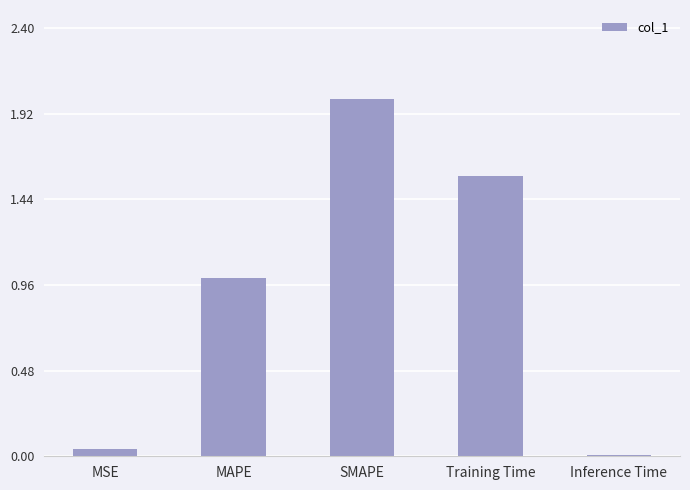

Which label corresponds to the largest value in the chart?

SMAPE